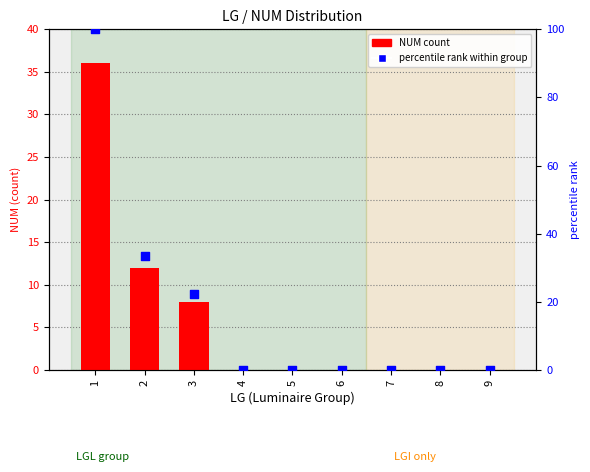

Which series reaches the minimum Y coordinate?

NUM (count)